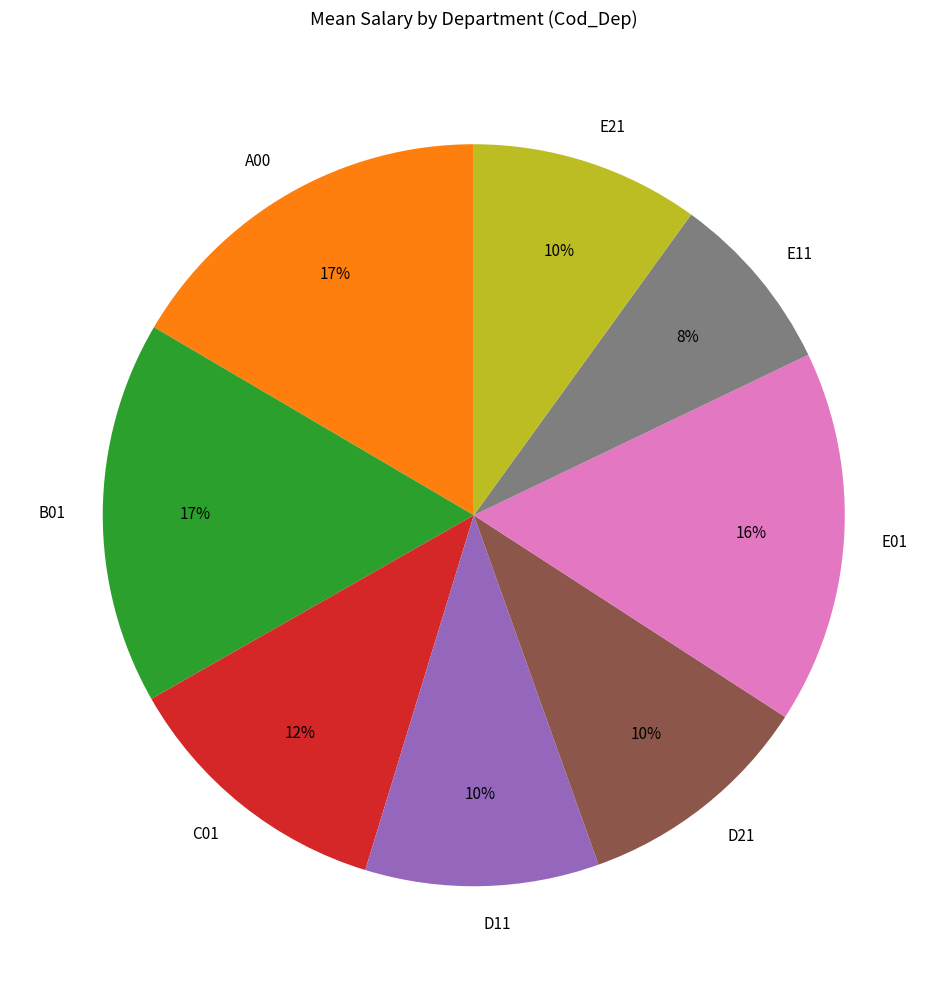

To the nearest percent, what percentage of the pie is B01?

17%